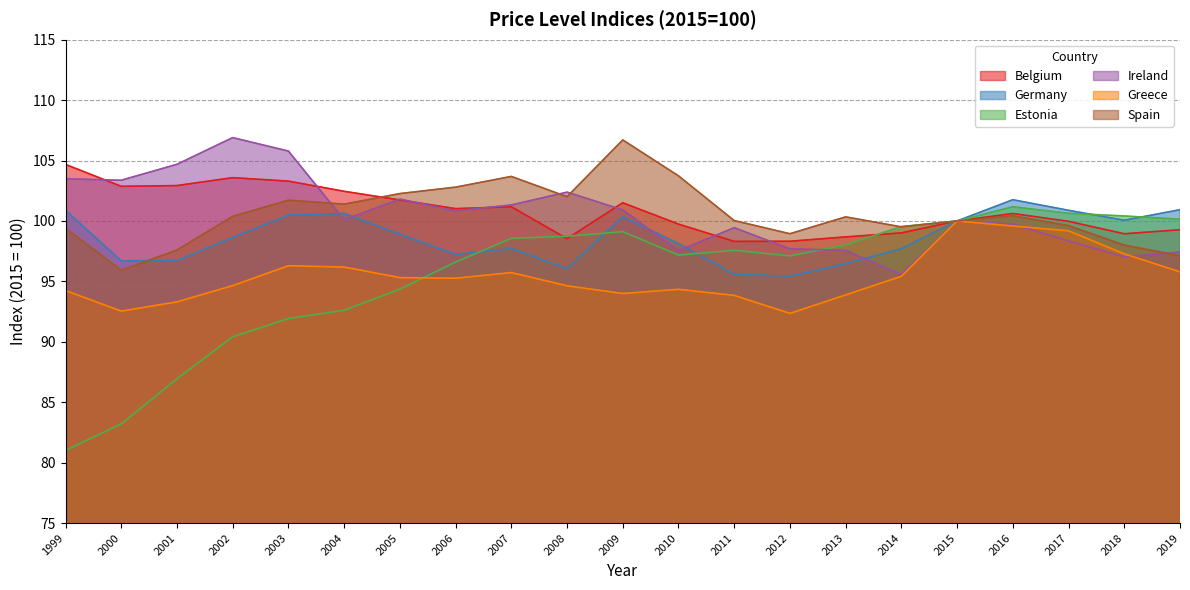

How many data points in Germany are above 98?

12